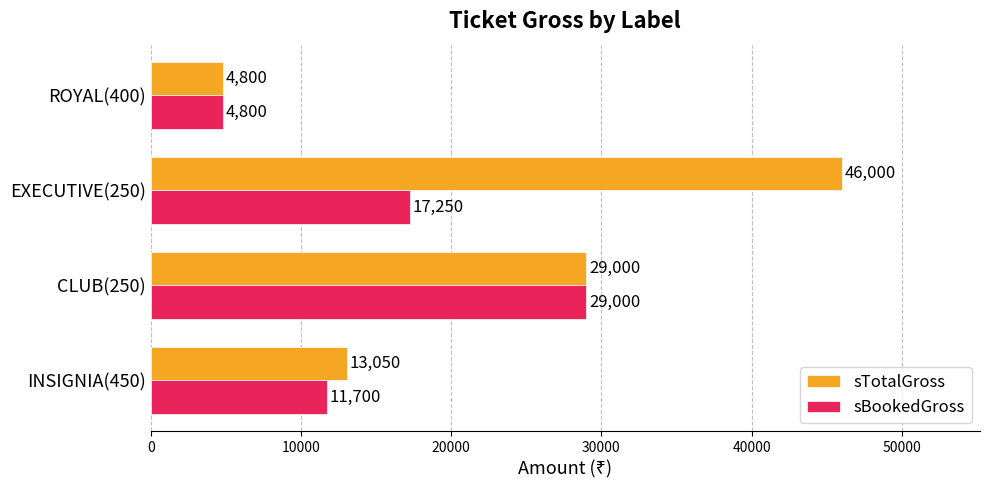

List the series in order of their peak value, lowest first.

sBookedGross, sTotalGross